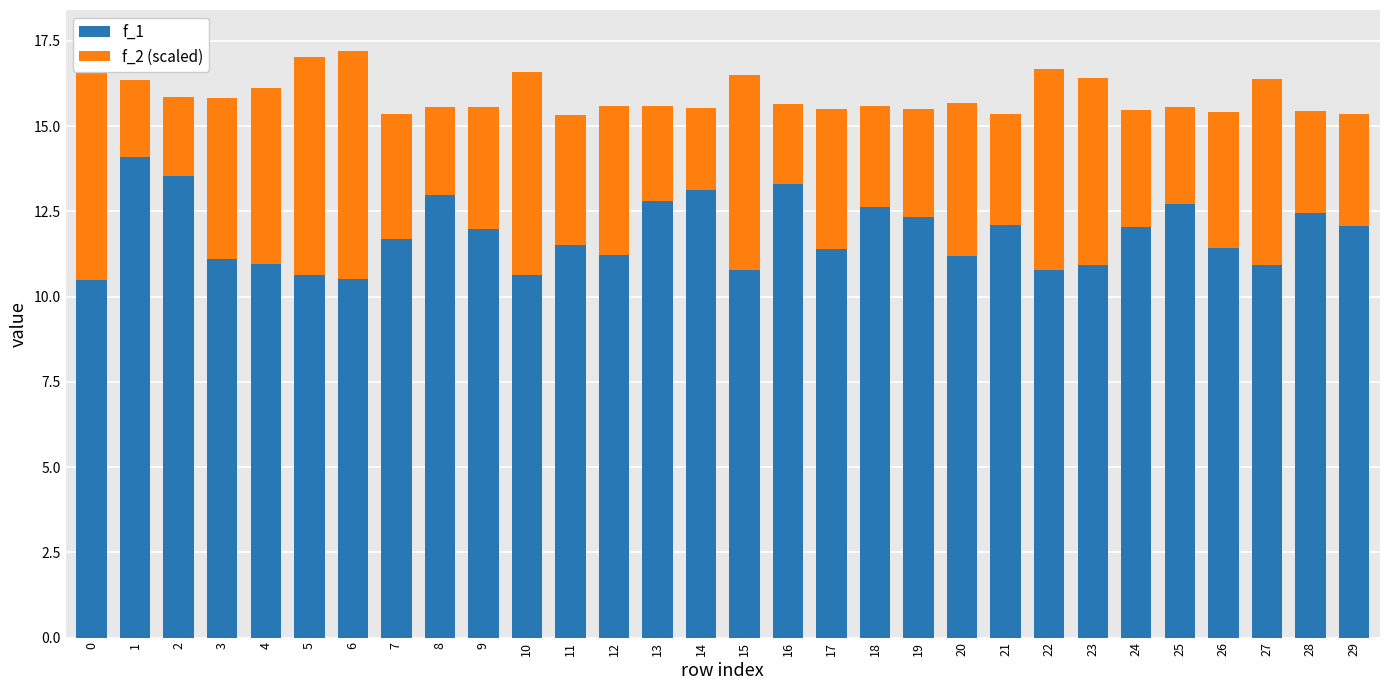

What is the sum of all f_1 values?

354.4